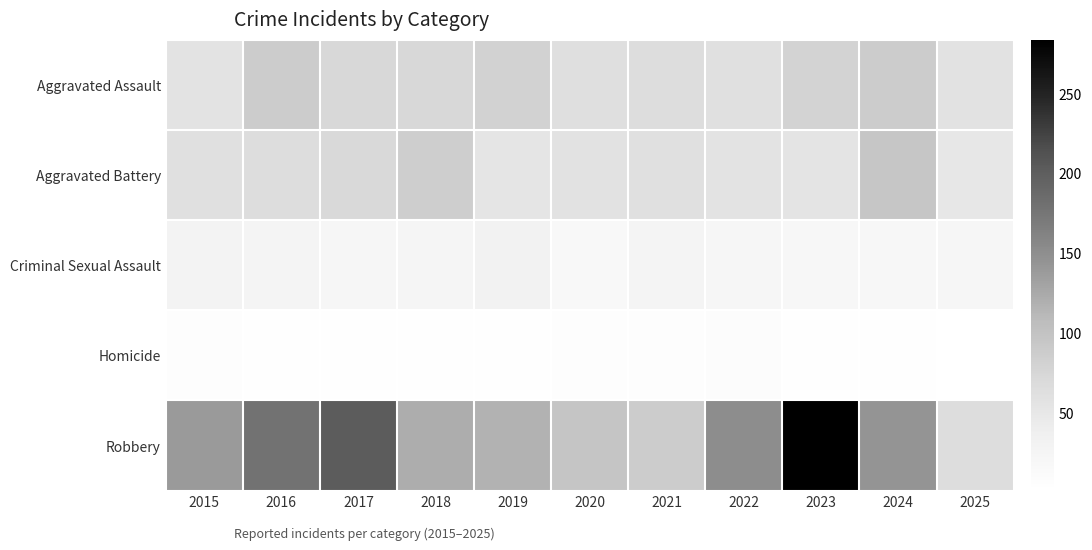

What is the difference between the highest and lowest values at 2018?

117